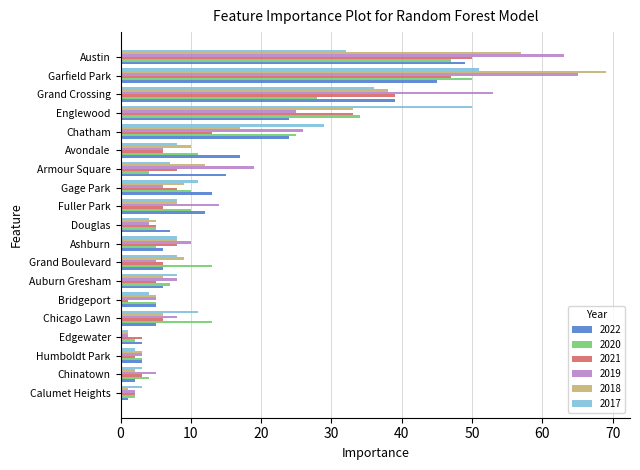

True or false: 2020 has a value of 10 at Gage Park.

True